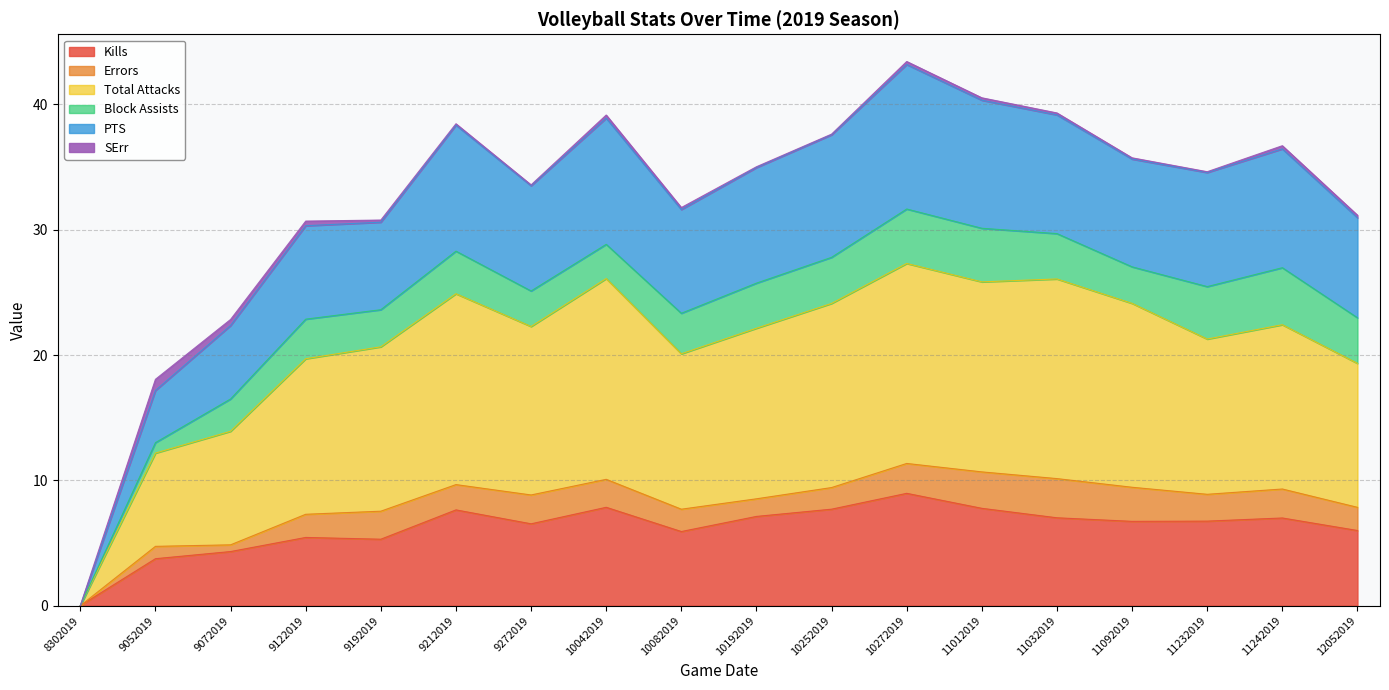

What are all the series names shown in the legend?

Kills, Errors, Total Attacks, Block Assists, PTS, SErr